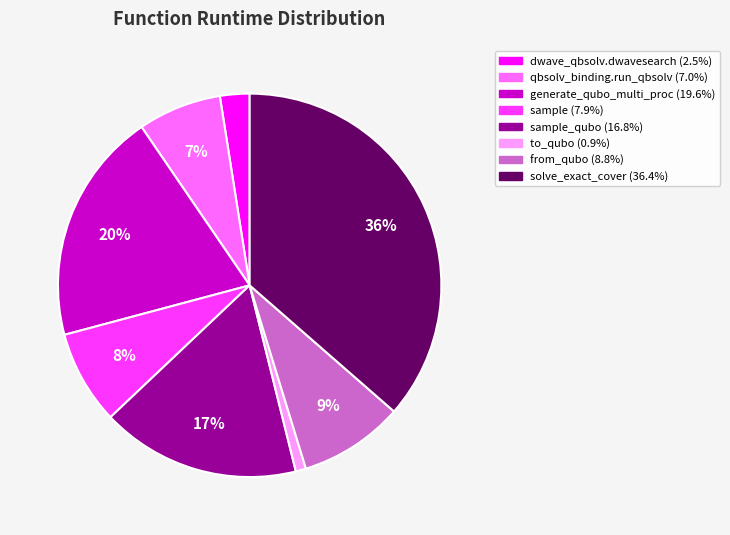

Is there a majority slice in this chart?

No